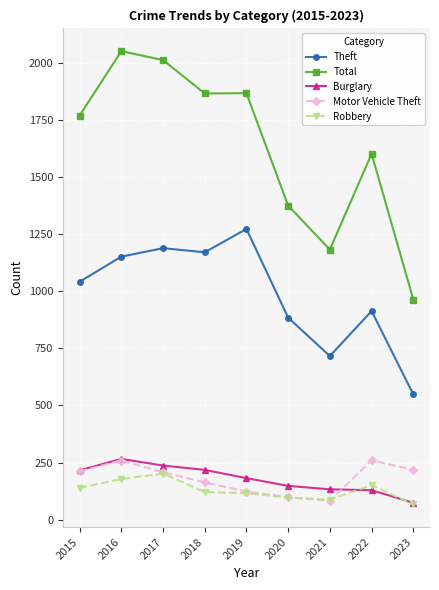

Is it true that Total equals 1866 at 2019?

True